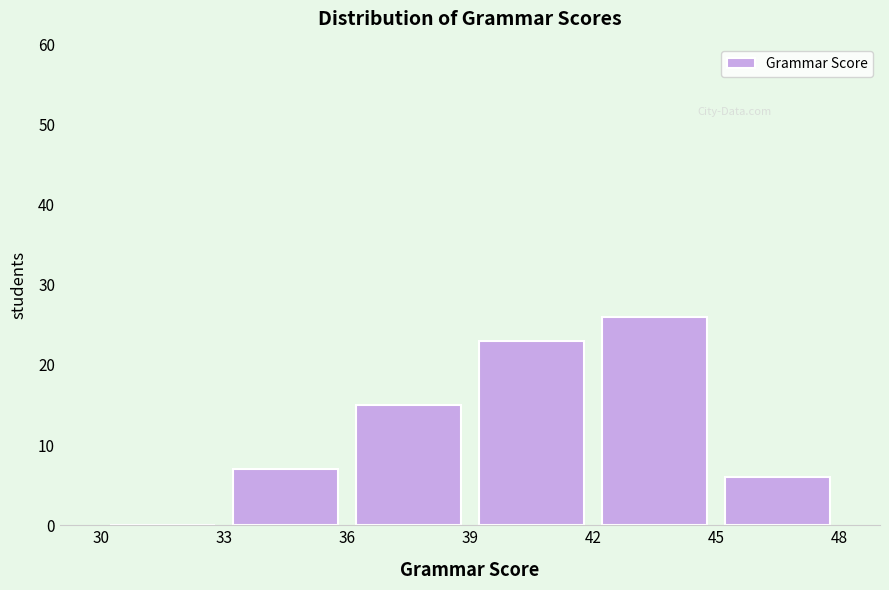

Reading left to right, transcribe this chart: for each bar, give the range it covers on the x-axis and its height. The values are not printed on the chart, so give them approximately, as read against the axis.

30 to 33: 0
33 to 36: 7
36 to 39: 15
39 to 42: 23
42 to 45: 26
45 to 48: 6